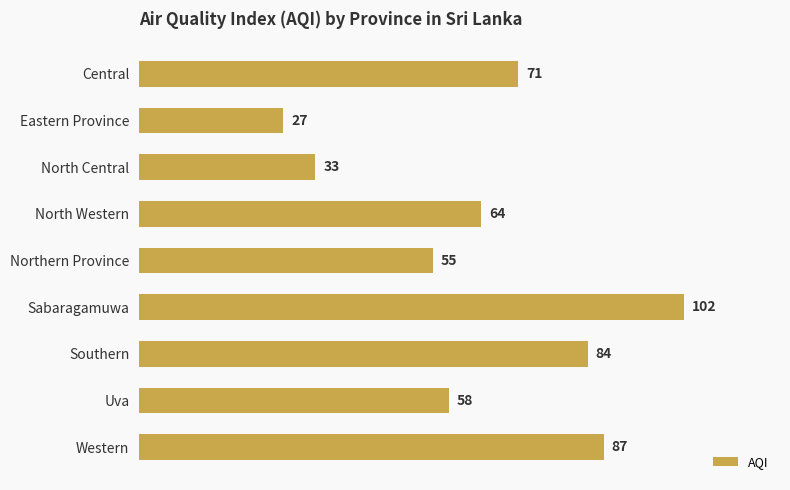

Reading top to bottom, list all the values displayed in this chart.

71	27	33	64	55	102	84	58	87